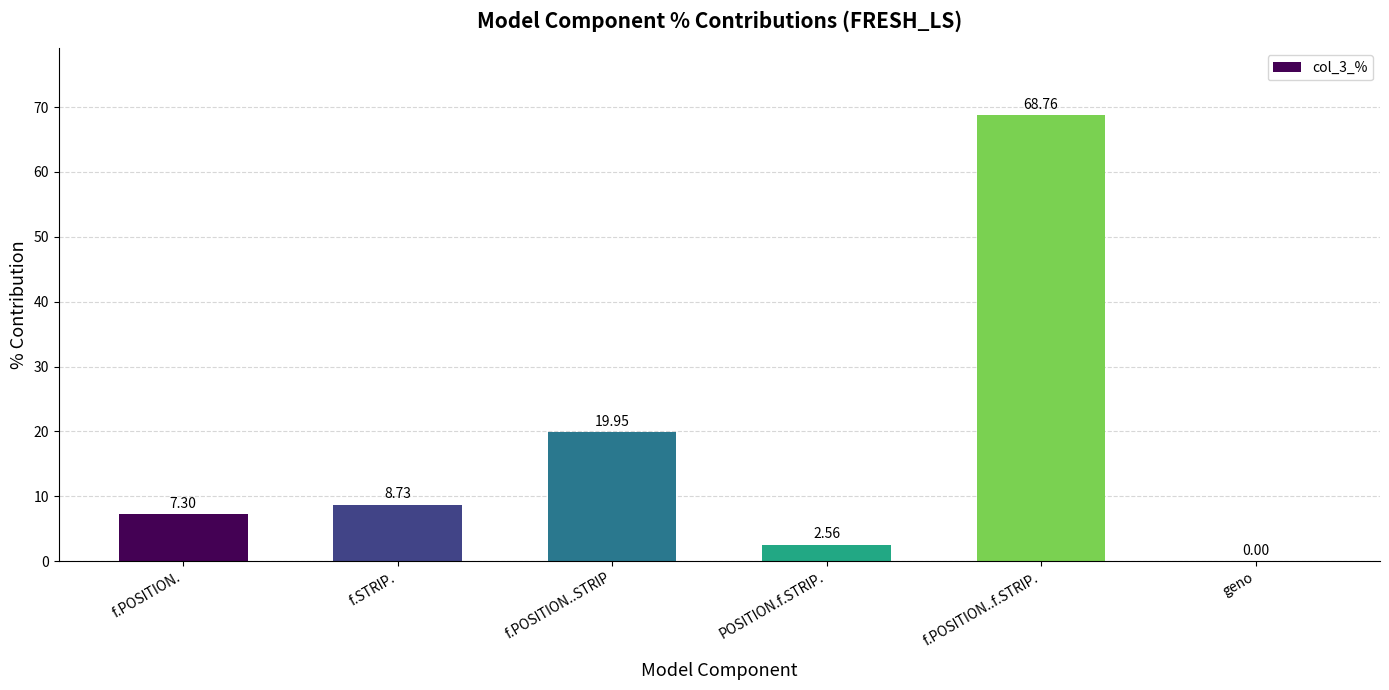

What is the sum of all values?

107.3